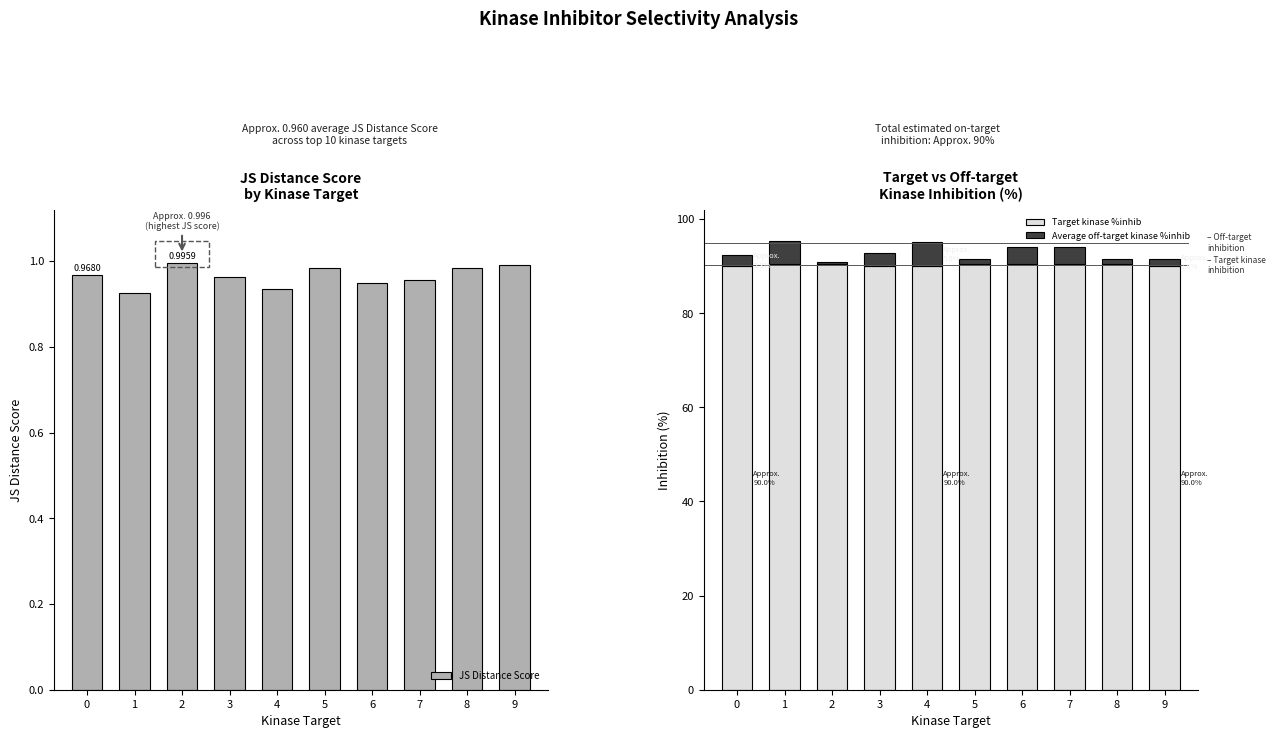

Which category has the lowest value in the JS Distance Score series?

1